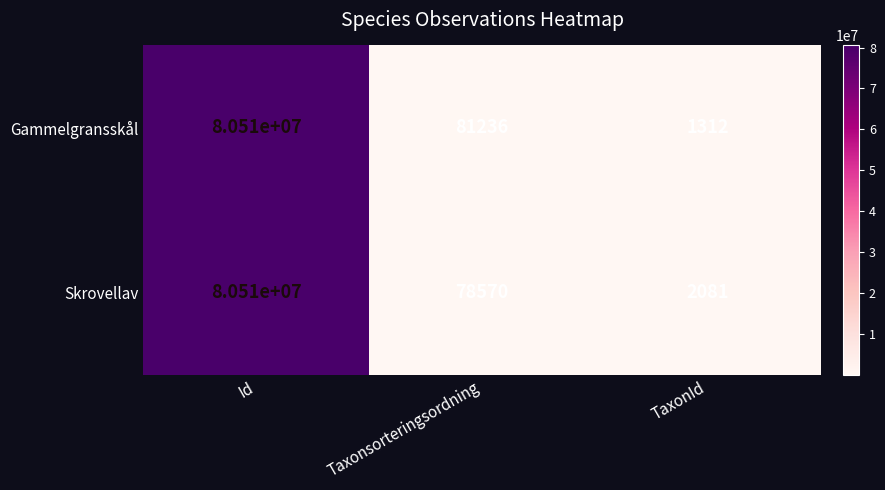

What is the maximum value for Gammelgransskål?

80510000